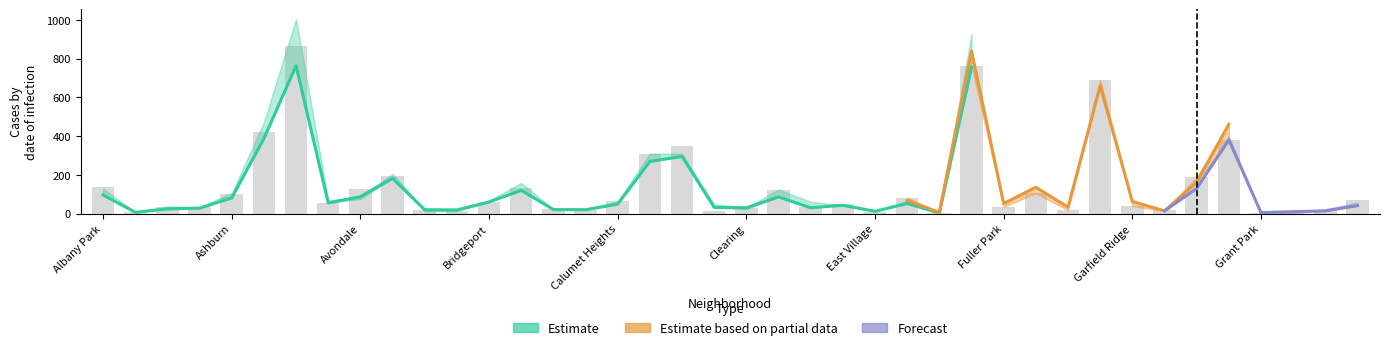

How many data points in 2020 are above 58?

18